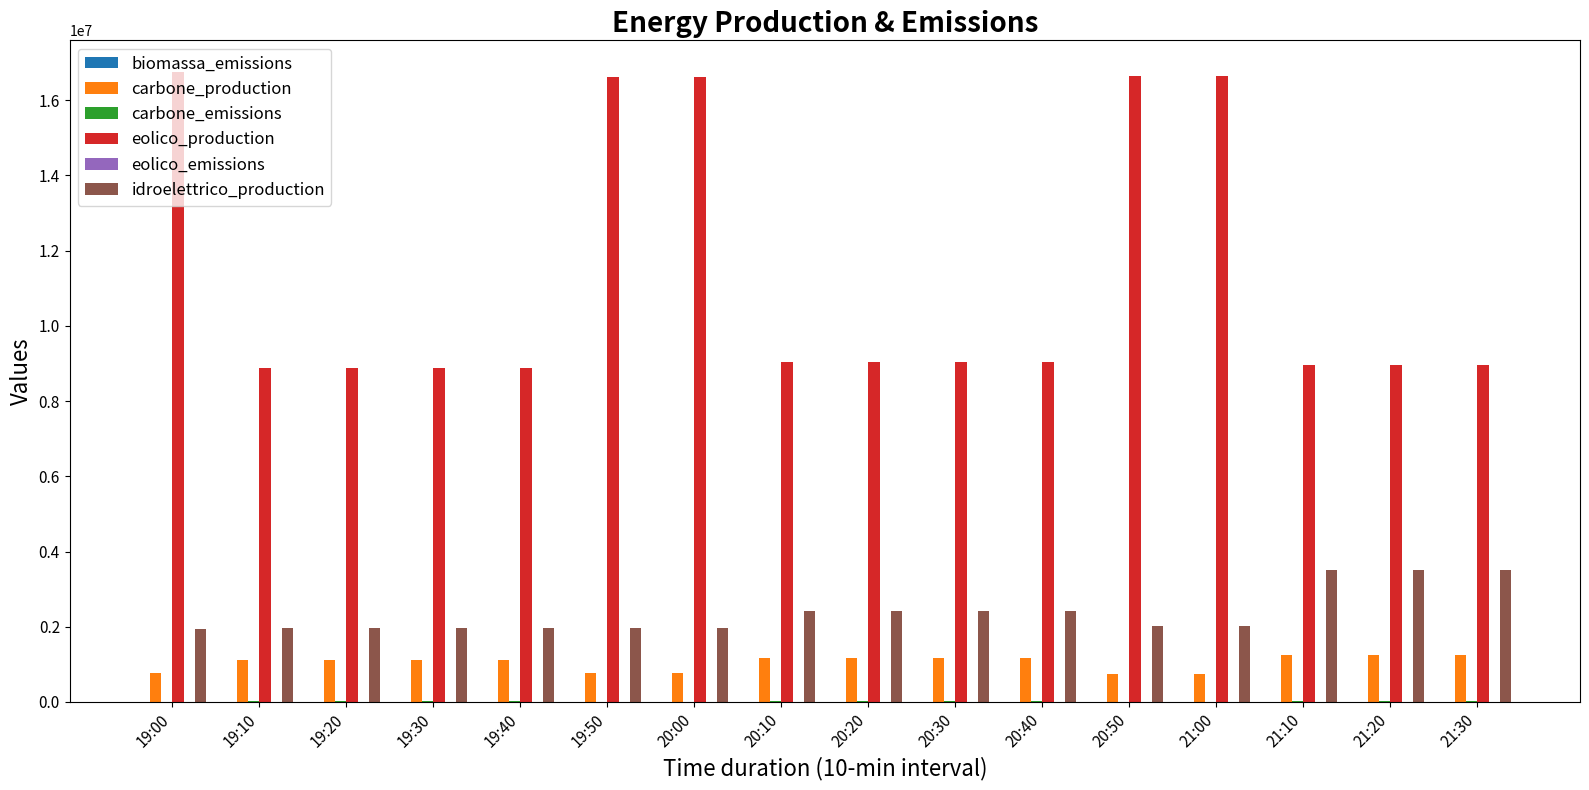

How many data points does each series have?

16